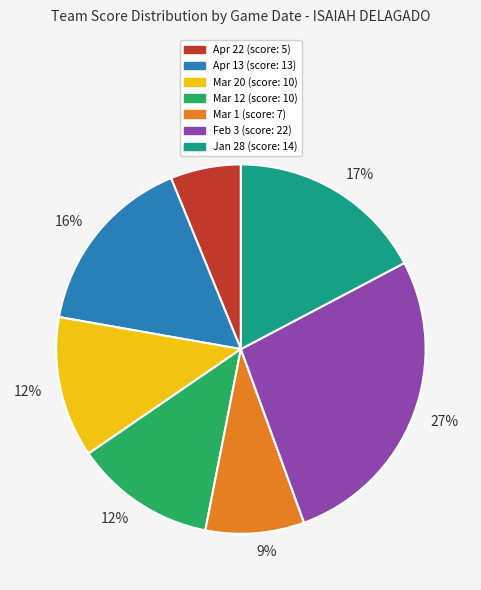

To the nearest percent, what is the average slice percentage?

14%